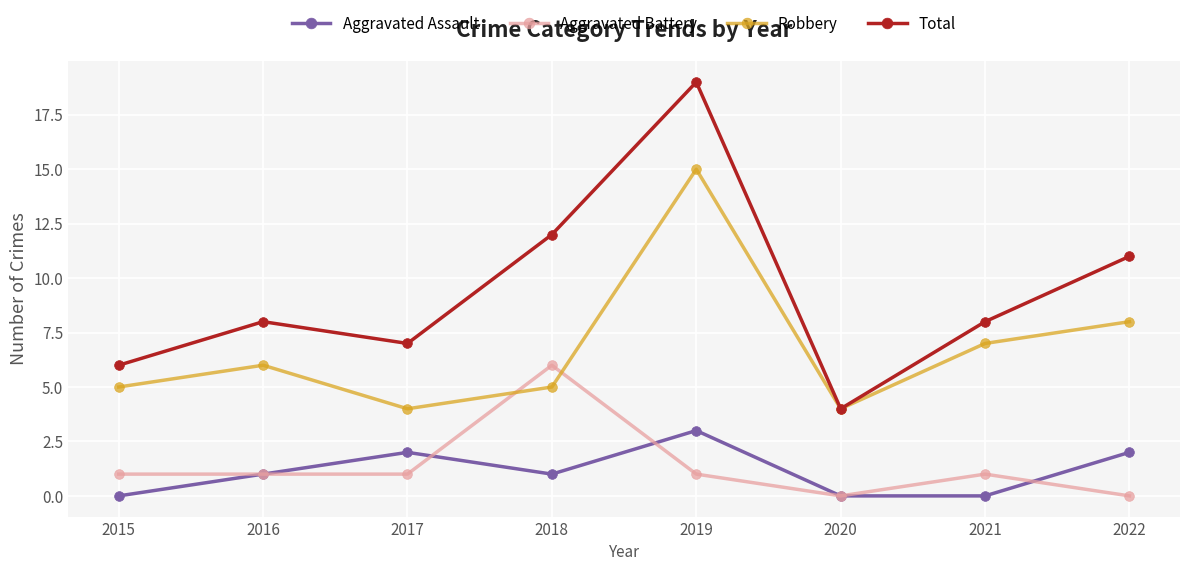

What is the sum of all Robbery values?

54